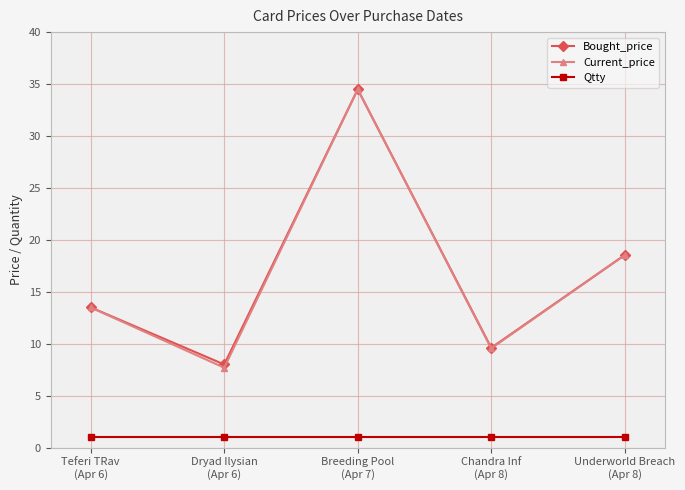

How many interior local valleys does the Current_price series have?

2